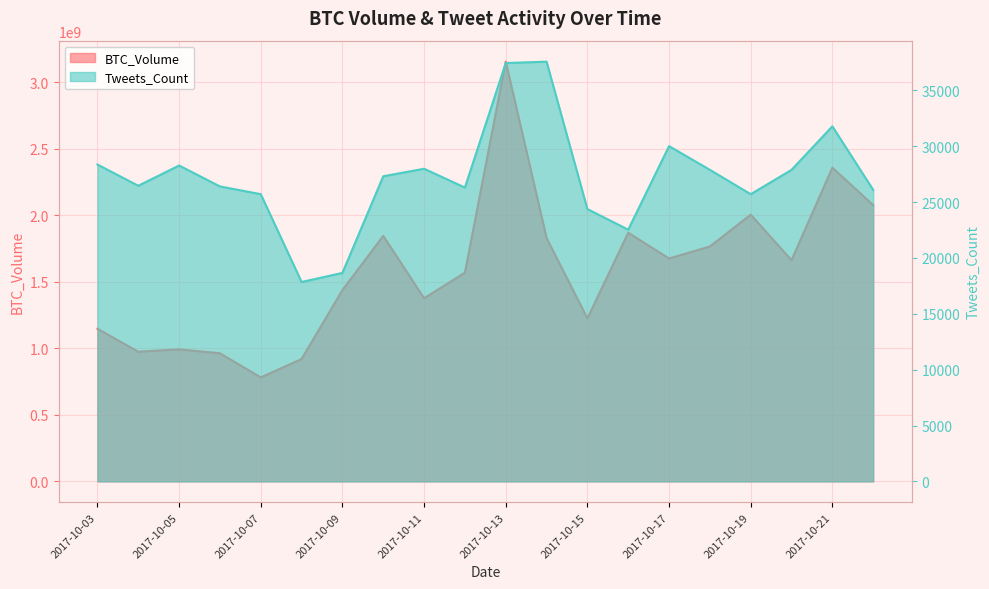

How many data points in BTC_Volume are above 1661760080?

10